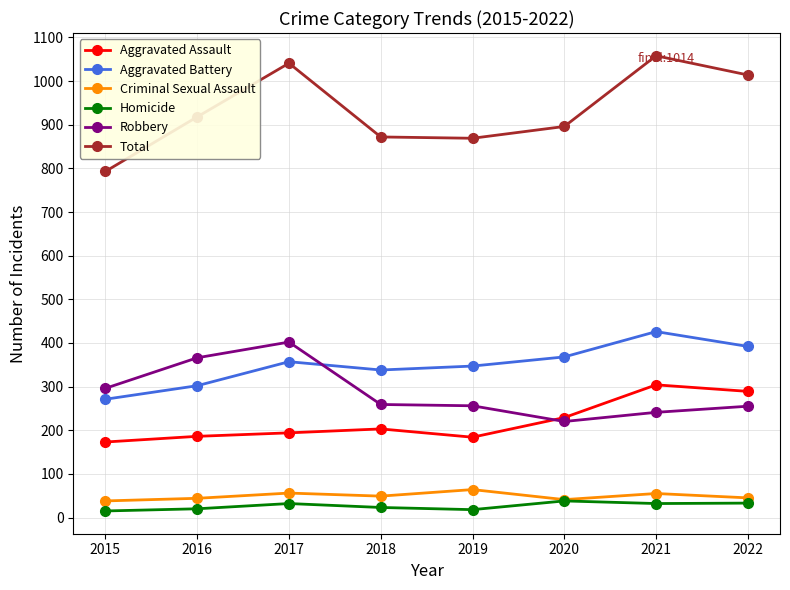

In Total, how many points are lower than both neighbors (excluding endpoints)?

1